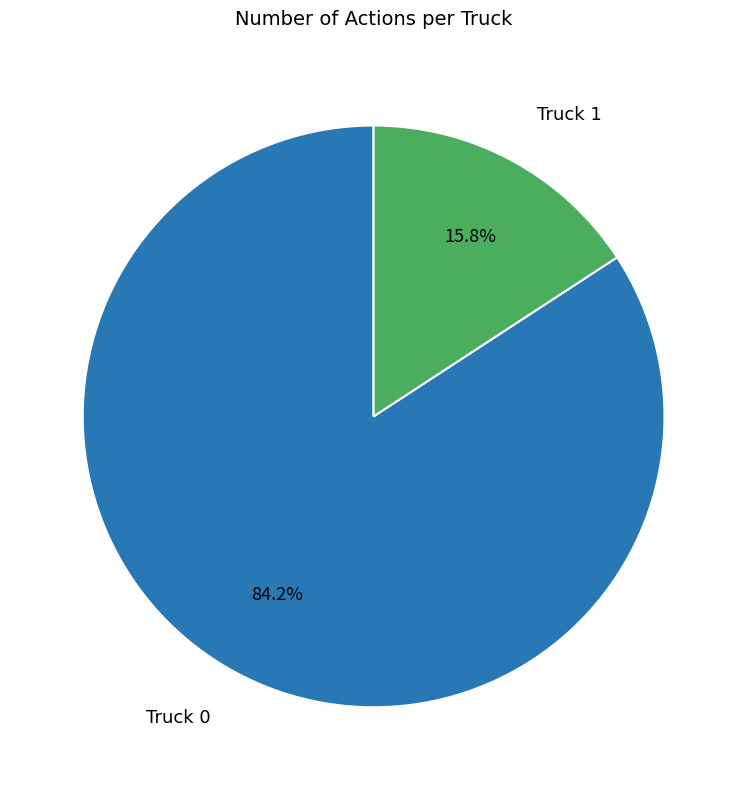

How many segments does this pie chart have?

2